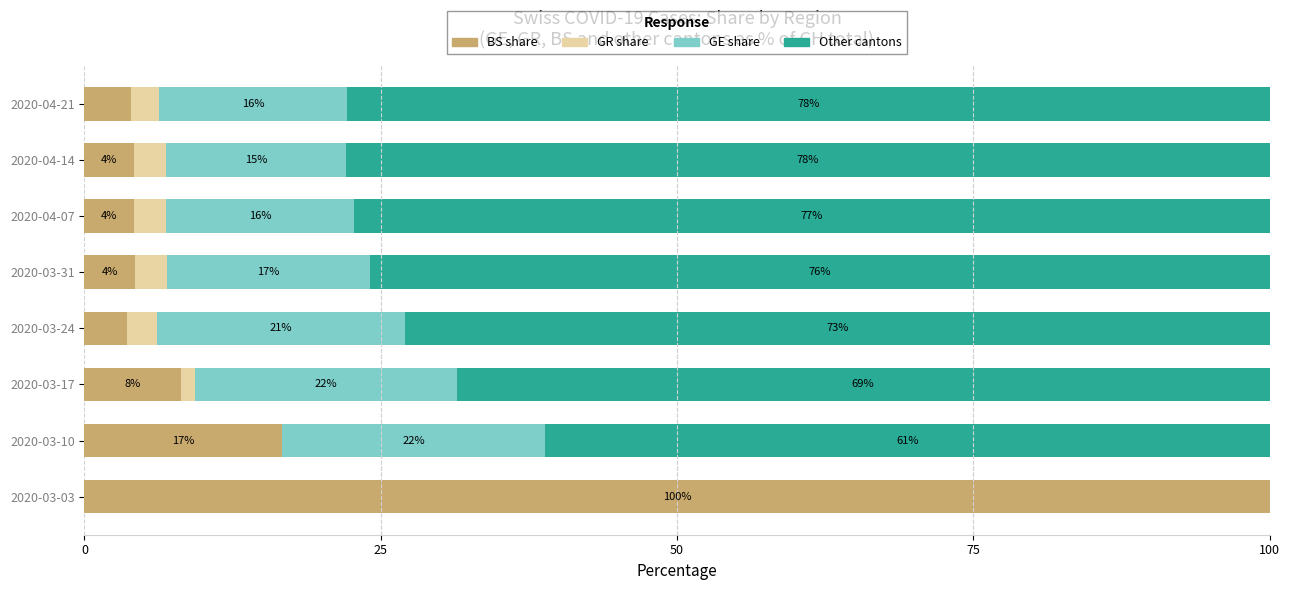

What are all the series names shown in the legend?

BS share, GR share, GE share, Other cantons